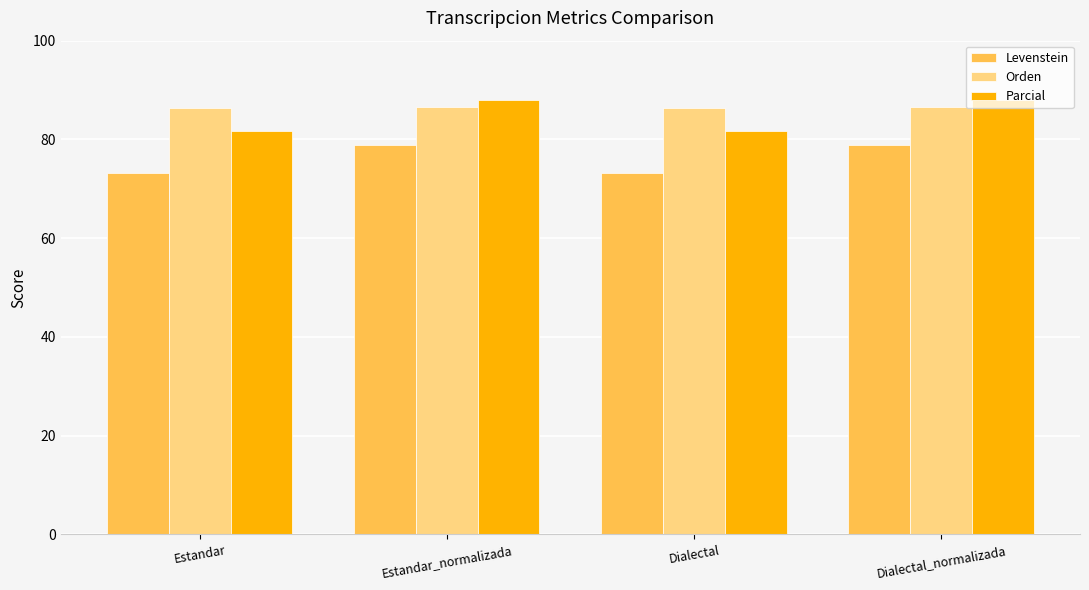

At how many categories does at least one series exceed 85?

4